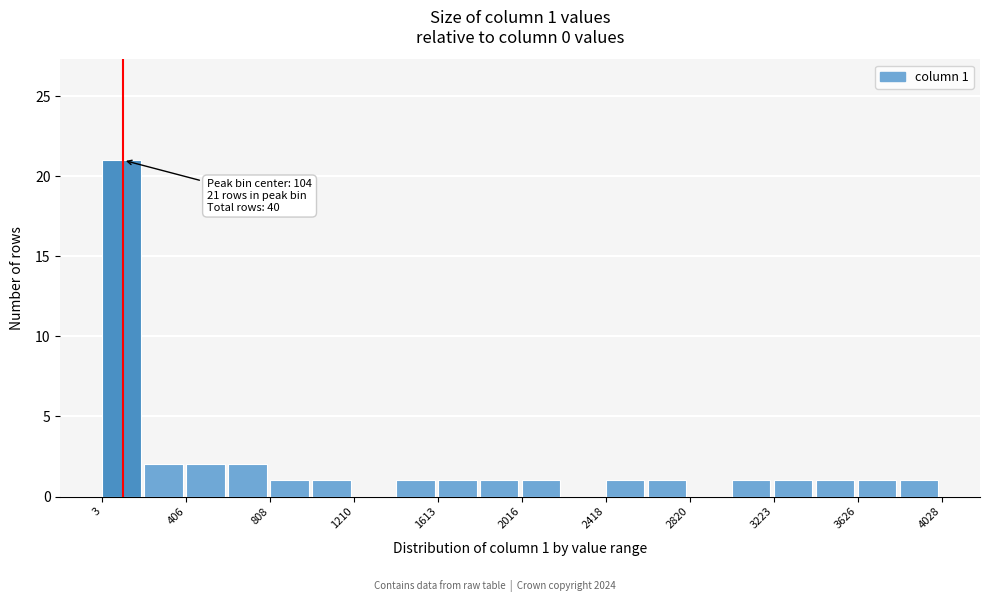

Over which range of the x-axis is the bar tallest?

0 to 200